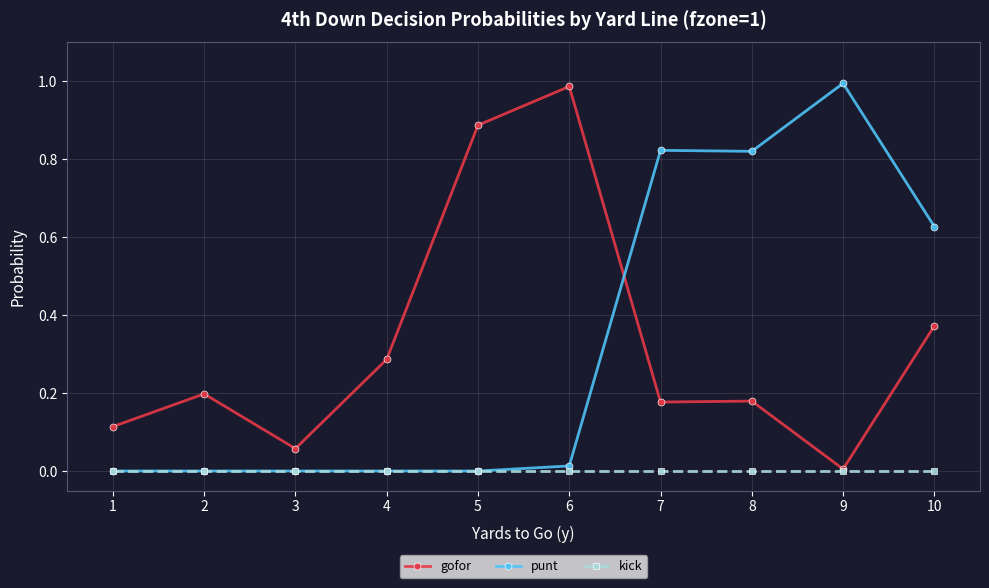

Between 3 and 9, which series saw the biggest shift?

punt